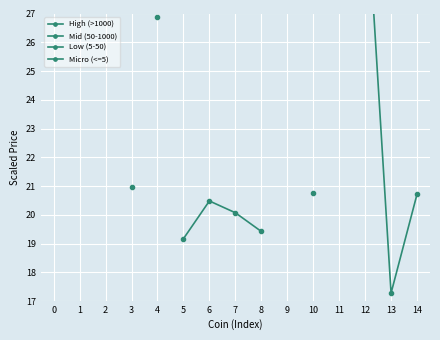

What is the lowest value of the High (>1000) series?

43.2